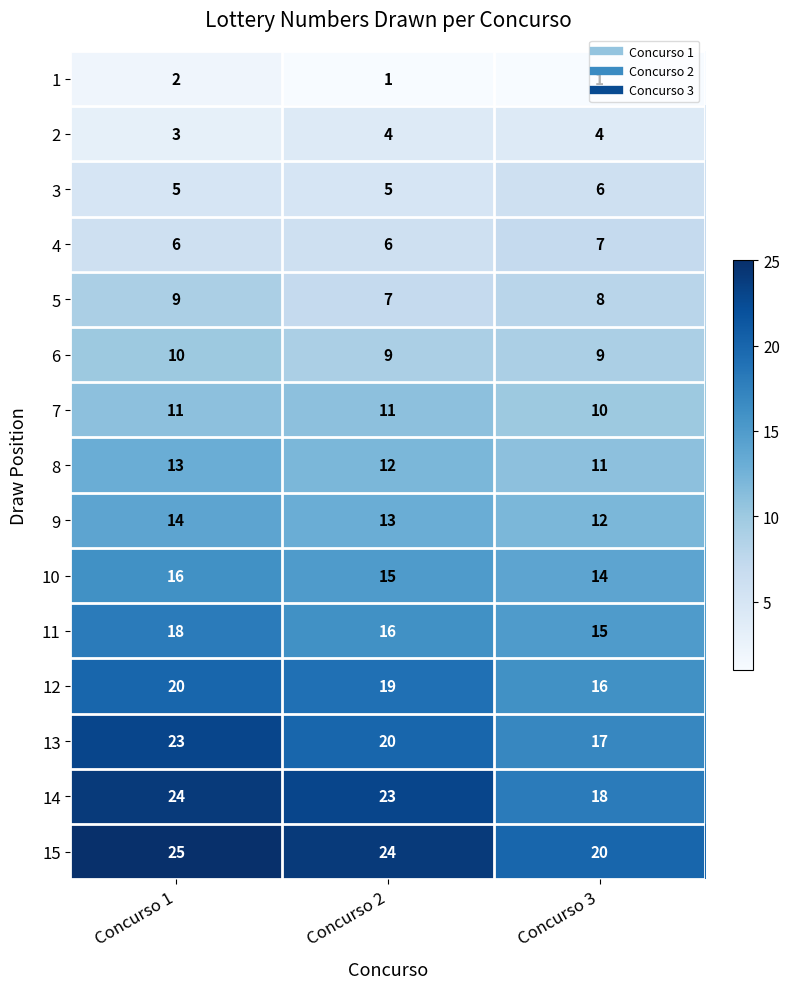

What is the difference between the highest and lowest values at Concurso 2?

23